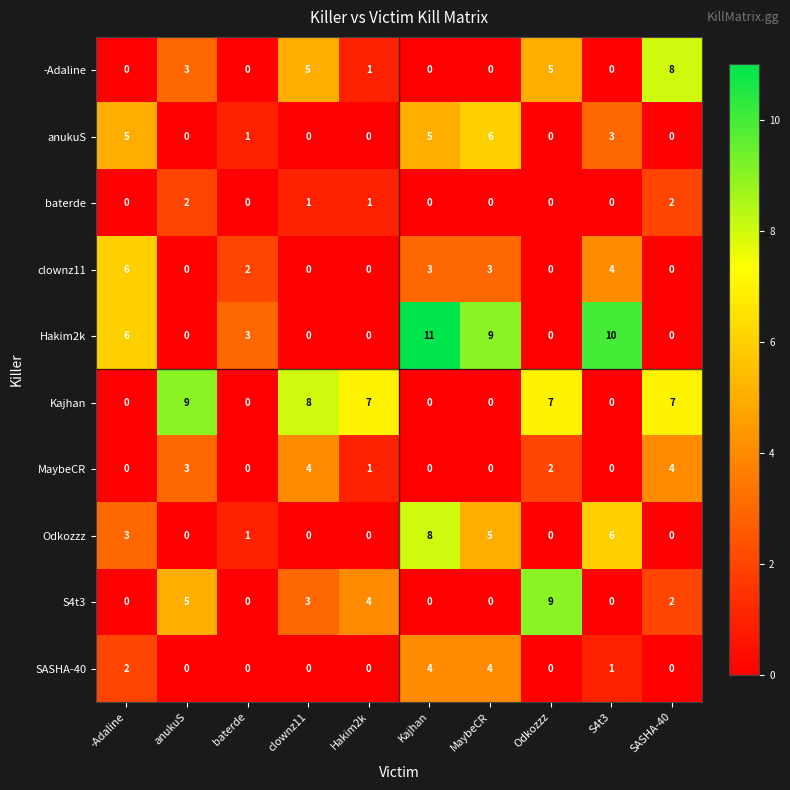

Which series has the largest range (max minus min)?

Hakim2k